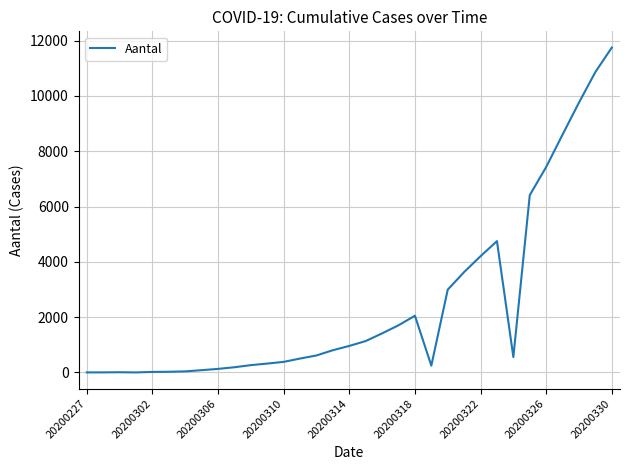

What is the maximum value shown in the chart?

11750